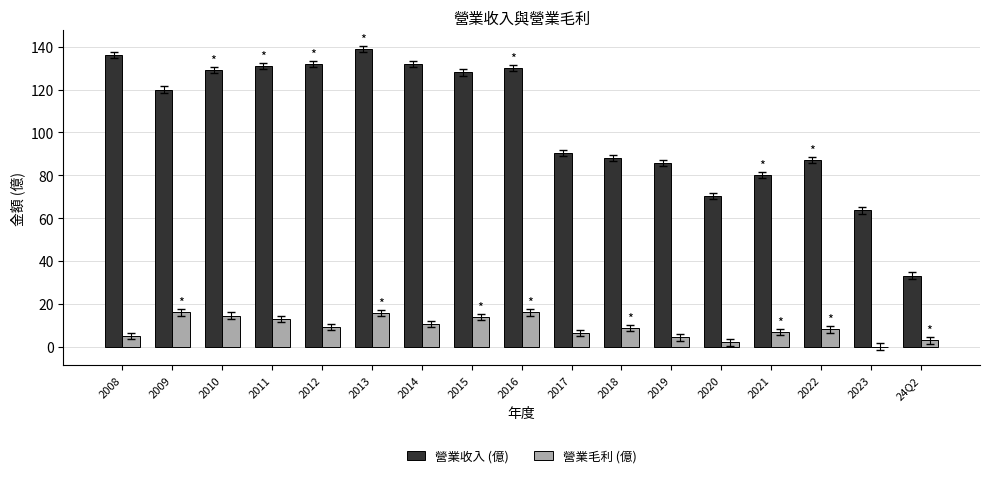

How many distinct data groups are displayed?

2